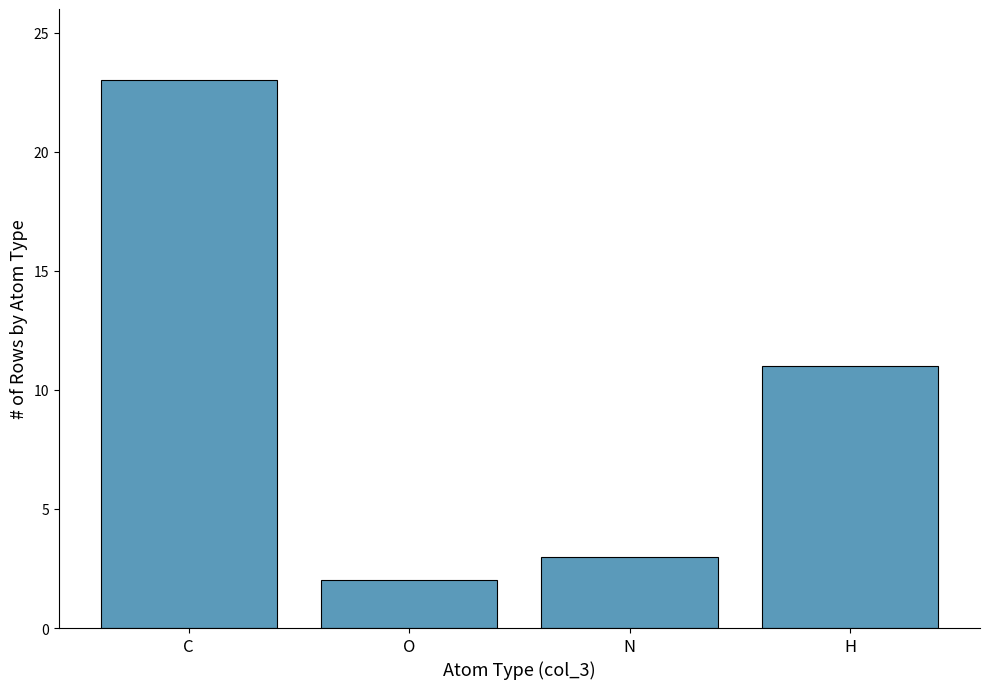

The chart shows a value of 5 at N. True or false?

False